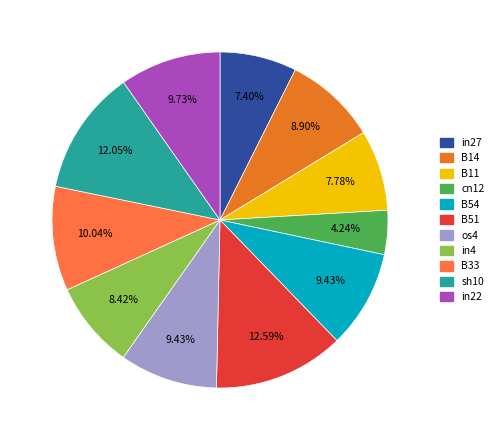

Is the sum of in4 and in22 greater than half?

No